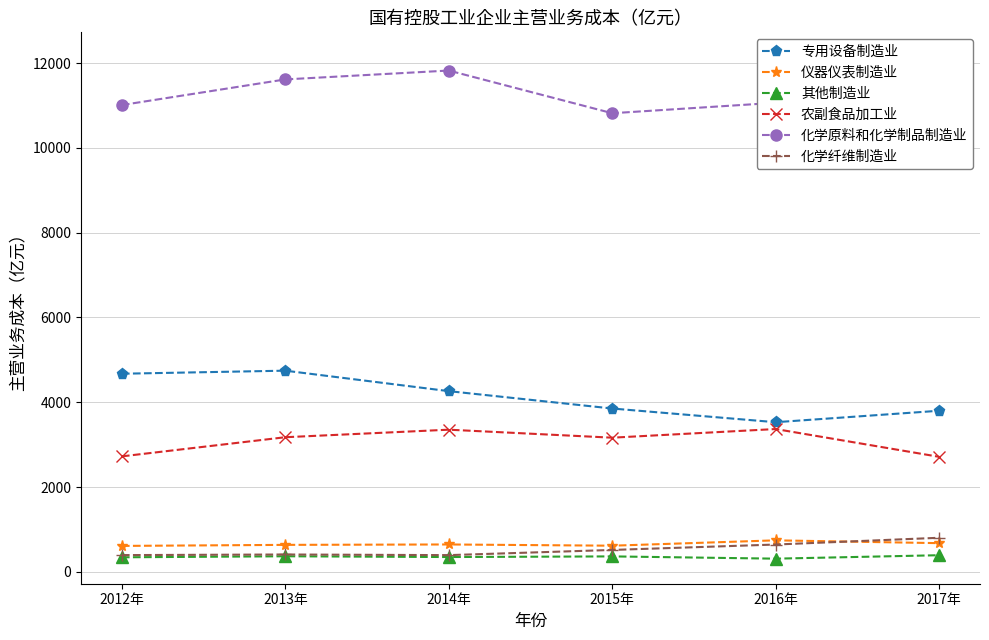

Reading left to right, what are all the values shown in this chart?

专用设备制造业: 2012年=4673.3	2013年=4745.4	2014年=4262.5	2015年=3852.7	2016年=3529.8	2017年=3800.0
仪器仪表制造业: 2012年=611.8	2013年=636.4	2014年=645.9	2015年=616.8	2016年=743.1	2017年=676.8
其他制造业: 2012年=343.2	2013年=367.6	2014年=349.4	2015年=364.4	2016年=311.1	2017年=392.2
农副食品加工业: 2012年=2724.1	2013年=3175.7	2014年=3353.2	2015年=3164.7	2016年=3368.7	2017年=2713.2
化学原料和化学制品制造业: 2012年=11011.2	2013年=11615.8	2014年=11824.8	2015年=10818.2	2016年=11064.1	2017年=12135.0
化学纤维制造业: 2012年=394.8	2013年=409.3	2014年=394.3	2015年=516.6	2016年=644.5	2017年=803.8